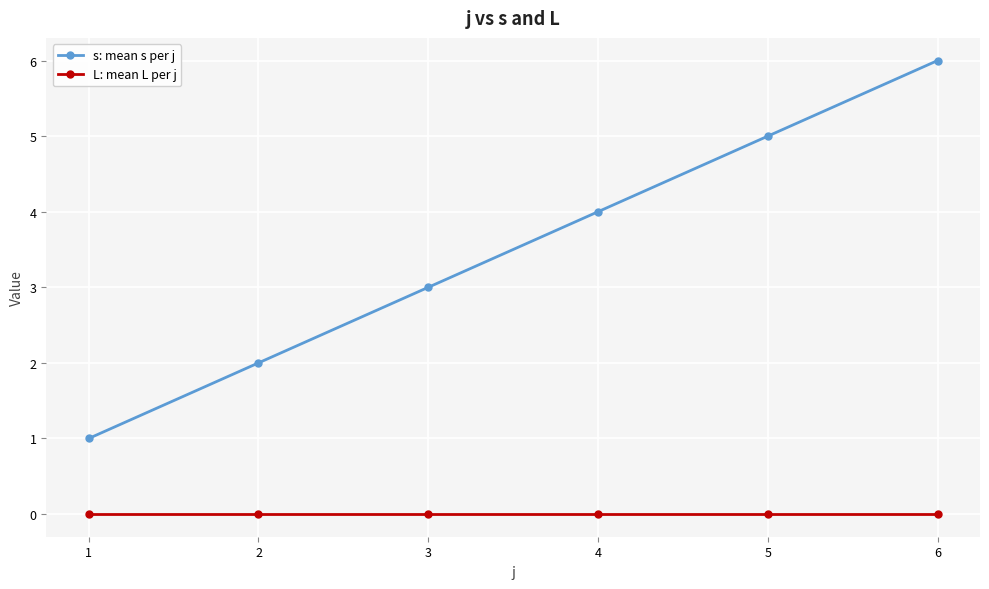

Rank the series by their maximum value, from lowest to highest.

L: mean L per j, s: mean s per j